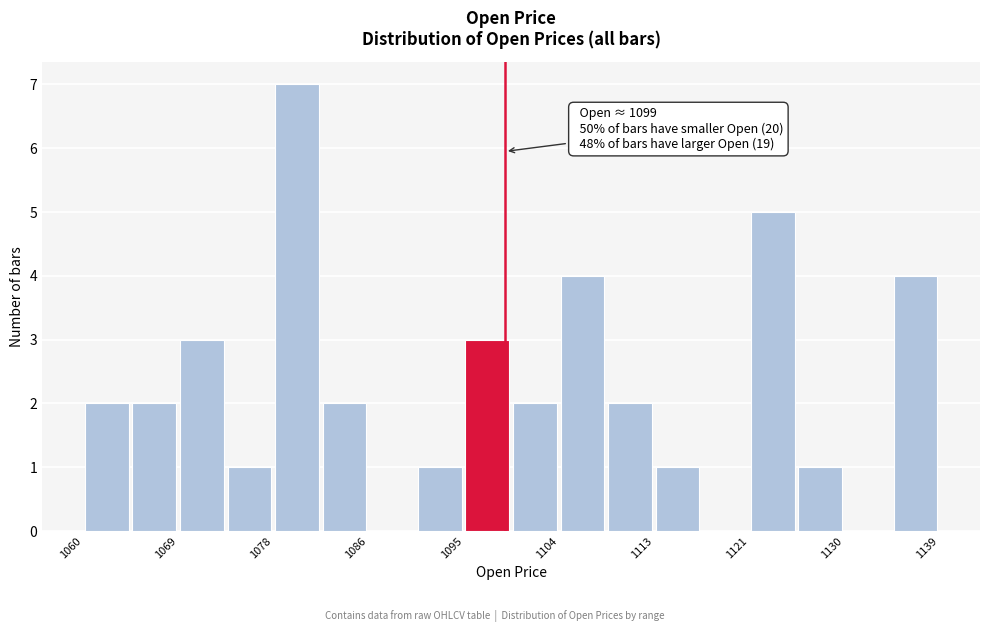

Over which range of the x-axis is the bar tallest?

1078 to 1082